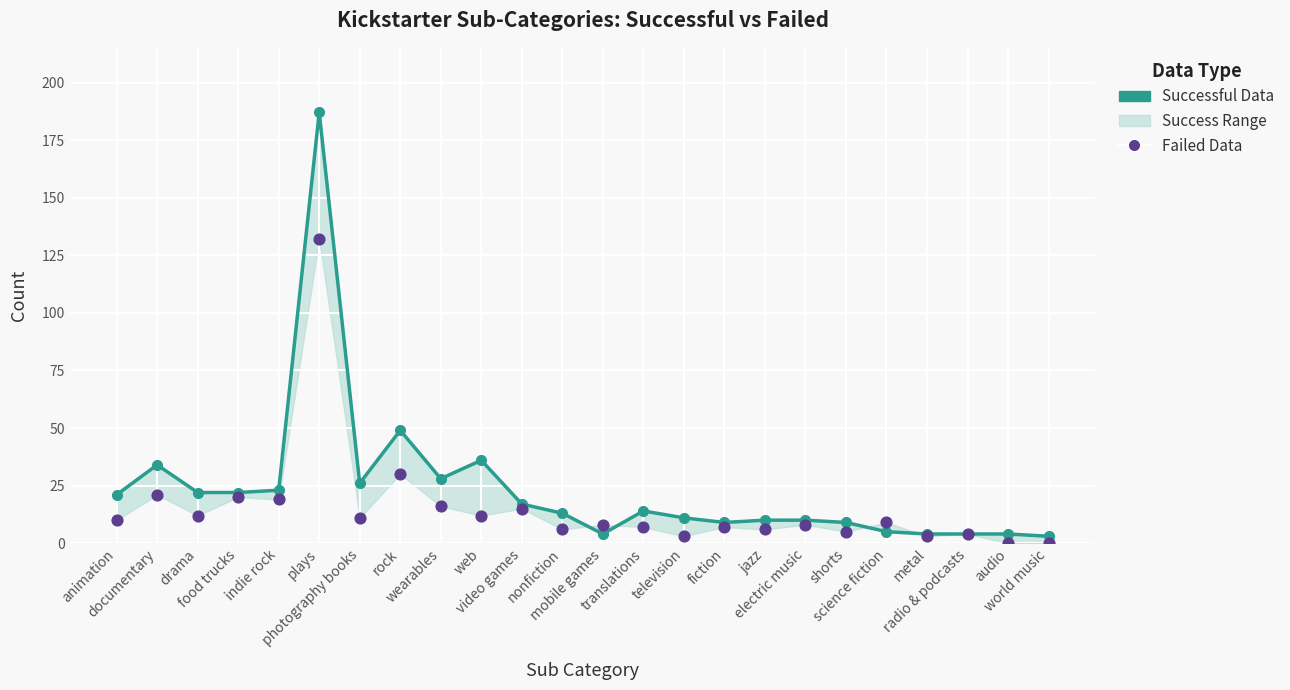

At how many categories does at least one series exceed 40?

2